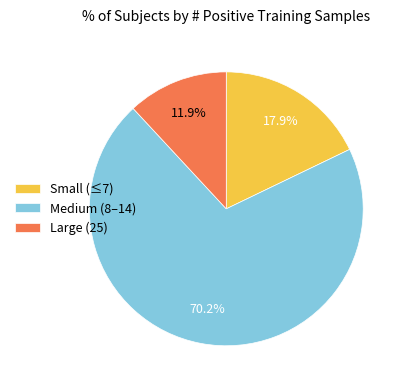

Between Large (25) and Medium (8–14), which is larger?

Medium (8–14)